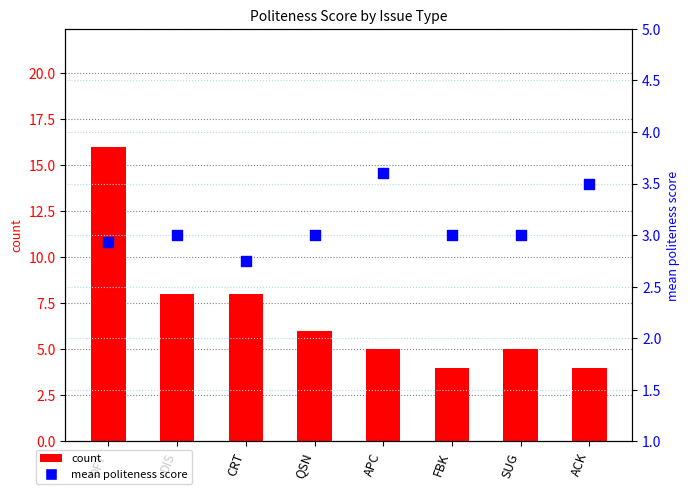

Which series has the widest spread of Y values?

count